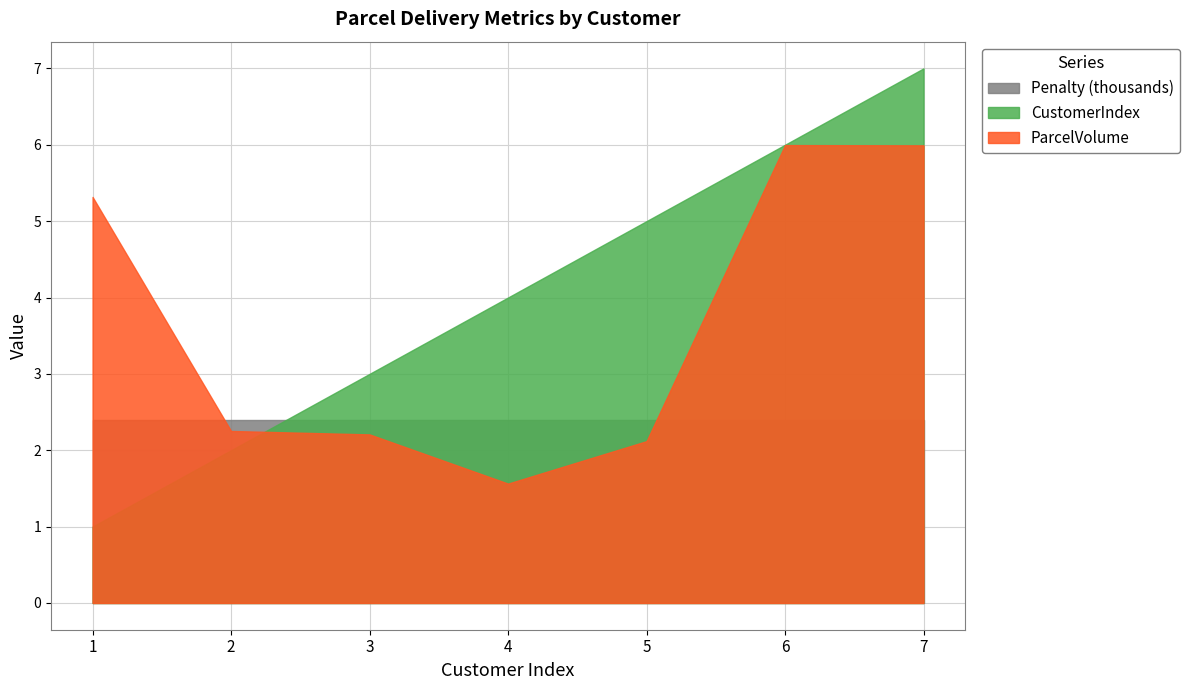

What is the difference between the second highest and minimum values in the CustomerIndex series?

5.0